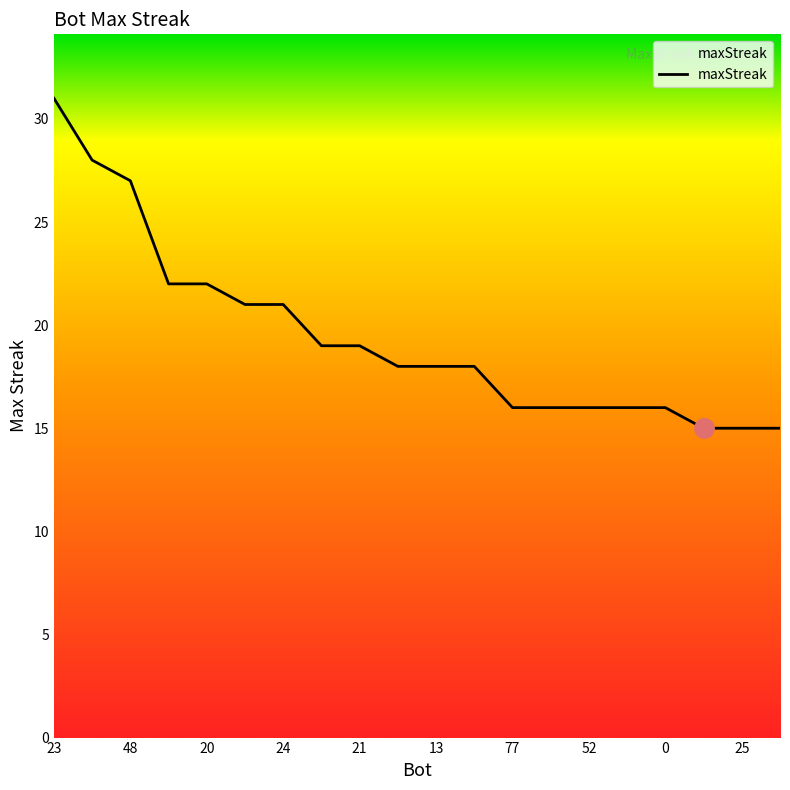

What is the smallest value displayed?

15